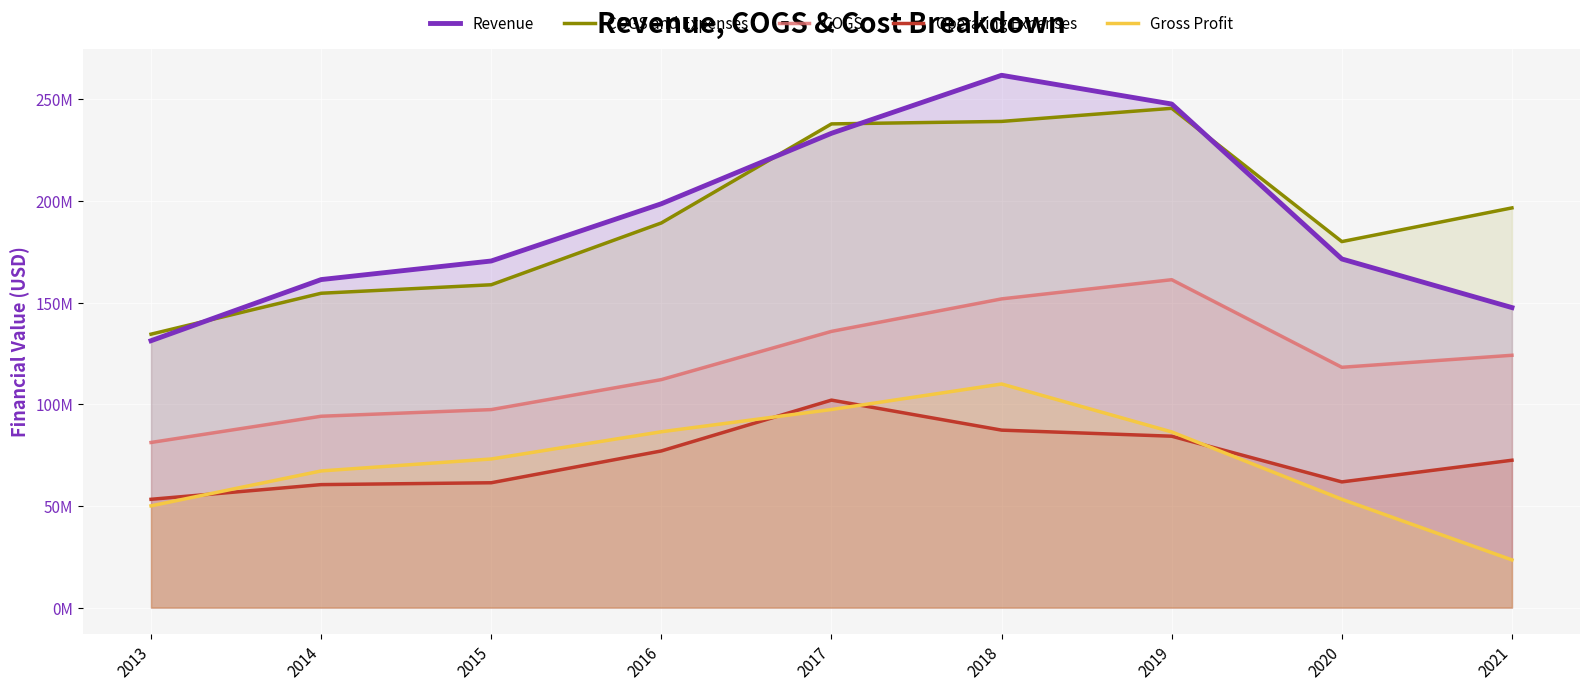

The Revenue series shows 131291265 at 2013. True or false?

True